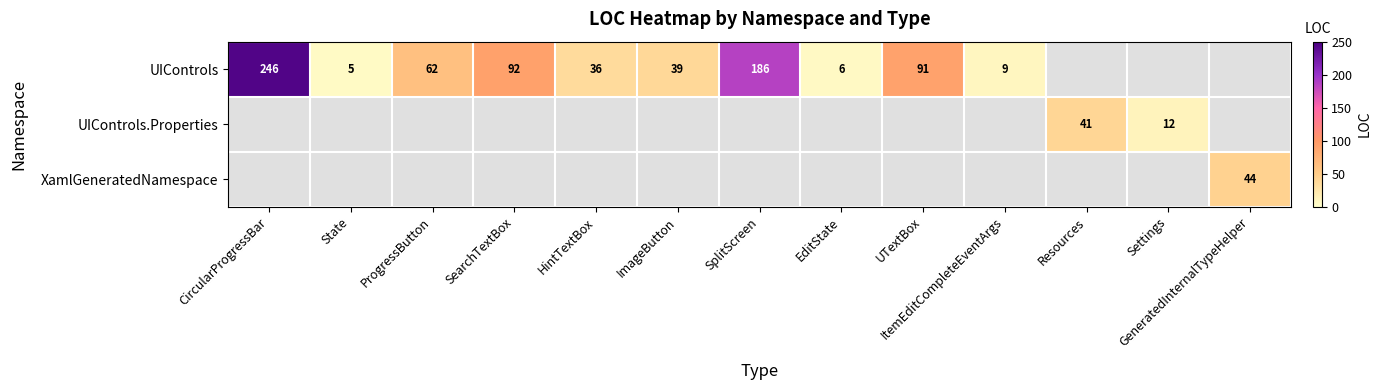

Which category has the lowest value across all series?

State